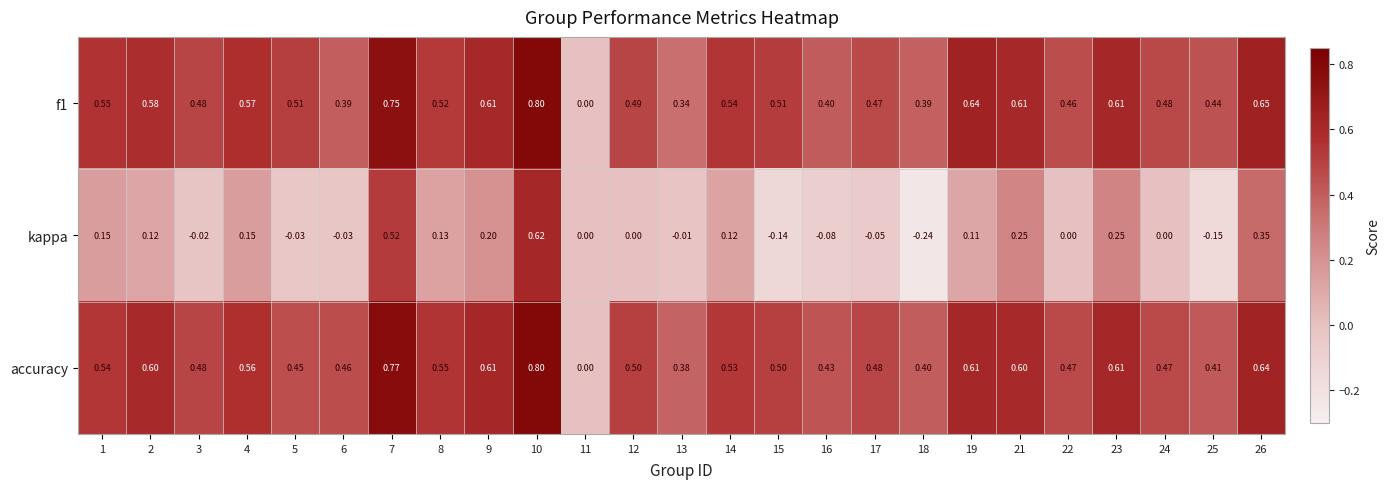

Which series has the largest total across all categories?

accuracy